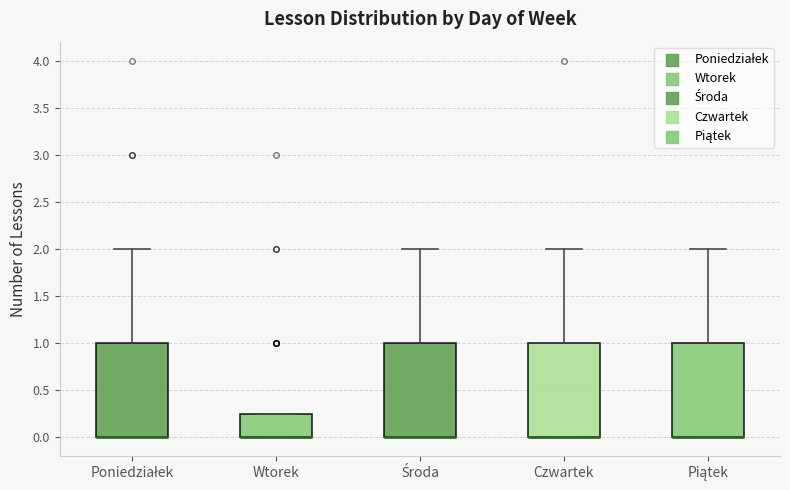

Reading left to right, read every box against the y-axis: the position of its median line, the range the box covers, and the ends of its whiskers. The values are not printed on the chart, so give them approximately, as read against the axis.

Poniedziałek: median 0.00 (drawn on the box's lower edge), box 0.00 to 1.00, whiskers 0.00 to 2.00
Wtorek: median 0.00 (drawn on the box's lower edge), box 0.00 to 0.25, whiskers 0.00 to 0.25
Środa: median 0.00 (drawn on the box's lower edge), box 0.00 to 1.00, whiskers 0.00 to 2.00
Czwartek: median 0.00 (drawn on the box's lower edge), box 0.00 to 1.00, whiskers 0.00 to 2.00
Piątek: median 0.00 (drawn on the box's lower edge), box 0.00 to 1.00, whiskers 0.00 to 2.00